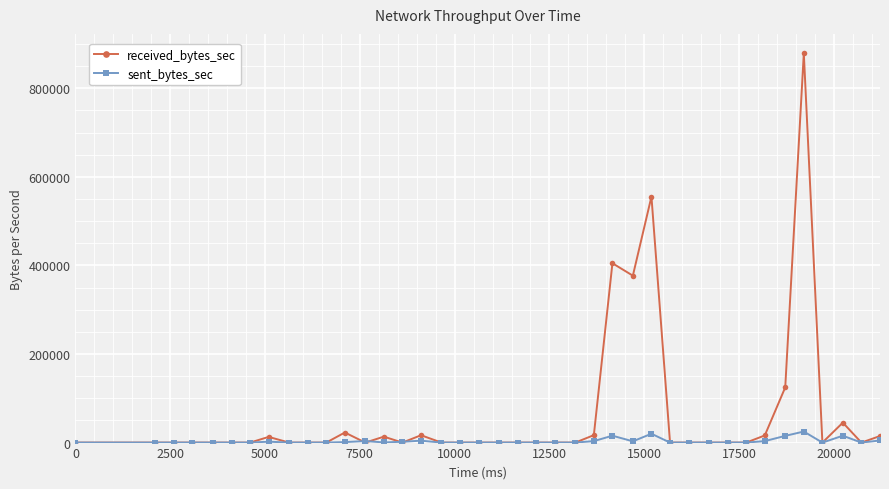

Does the chart display data point markers on the line(s)?

Yes